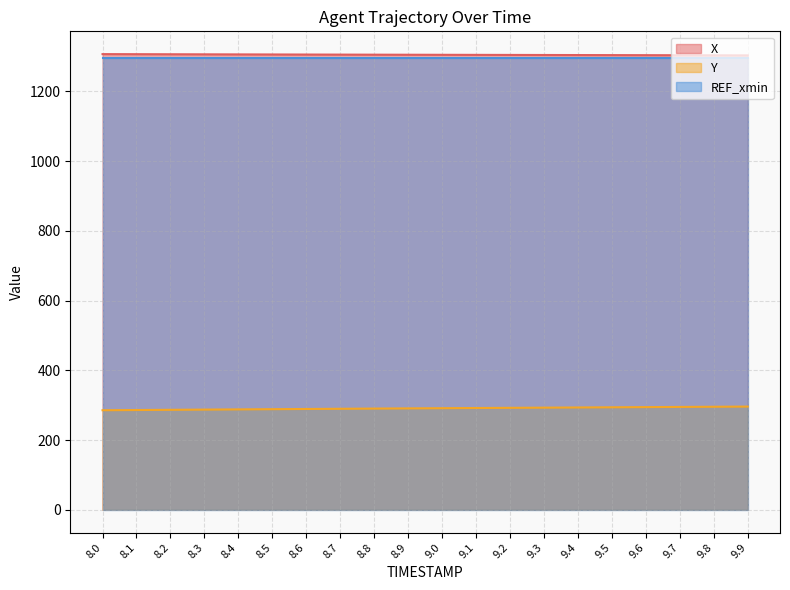

Which category has the highest value across all series?

8.0